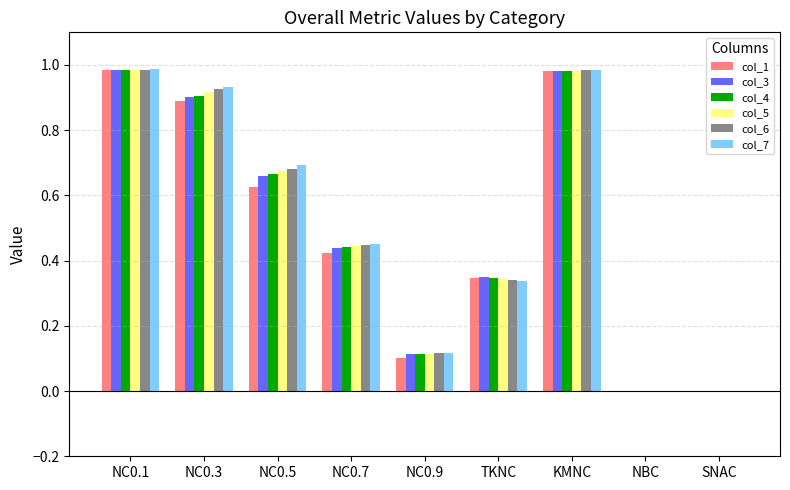

What is the sum of all col_5 values?

4.5